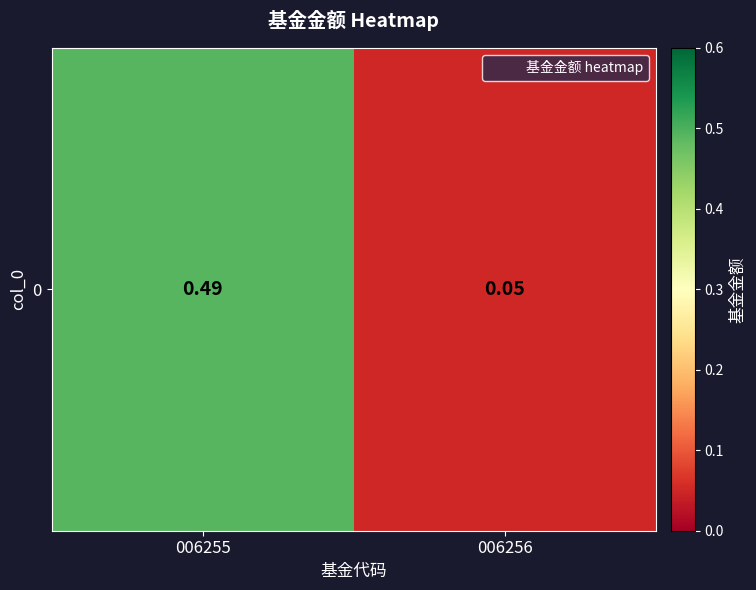

Reading left to right, what are all the values shown in this chart?

006255=0.5	006256=0.1